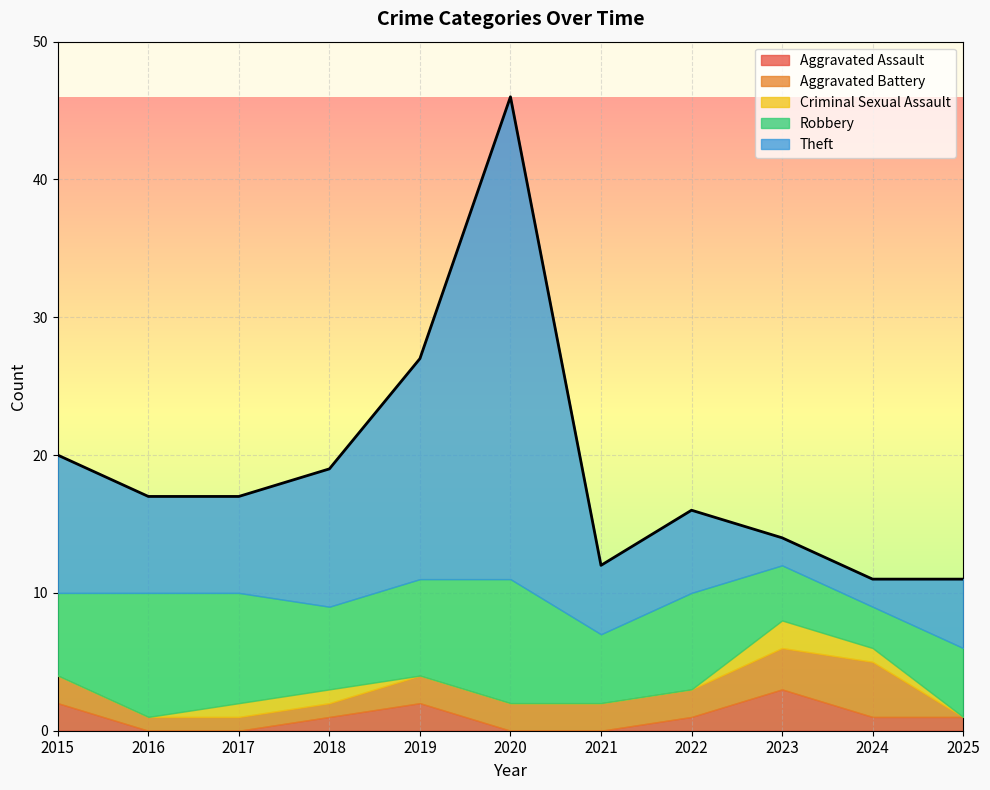

Reading left to right, extract all data points from this chart.

Aggravated Assault: 2	0	0	1	2	0	0	1	3	1	1
Aggravated Battery: 2	1	1	1	2	2	2	2	3	4	0
Criminal Sexual Assault: 0	0	1	1	0	0	0	0	2	1	0
Robbery: 6	9	8	6	7	9	5	7	4	3	5
Theft: 10	7	7	10	16	35	5	6	2	2	5